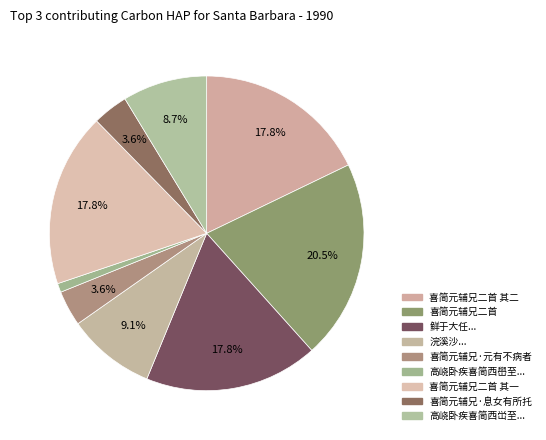

How many slices are in this pie chart?

9